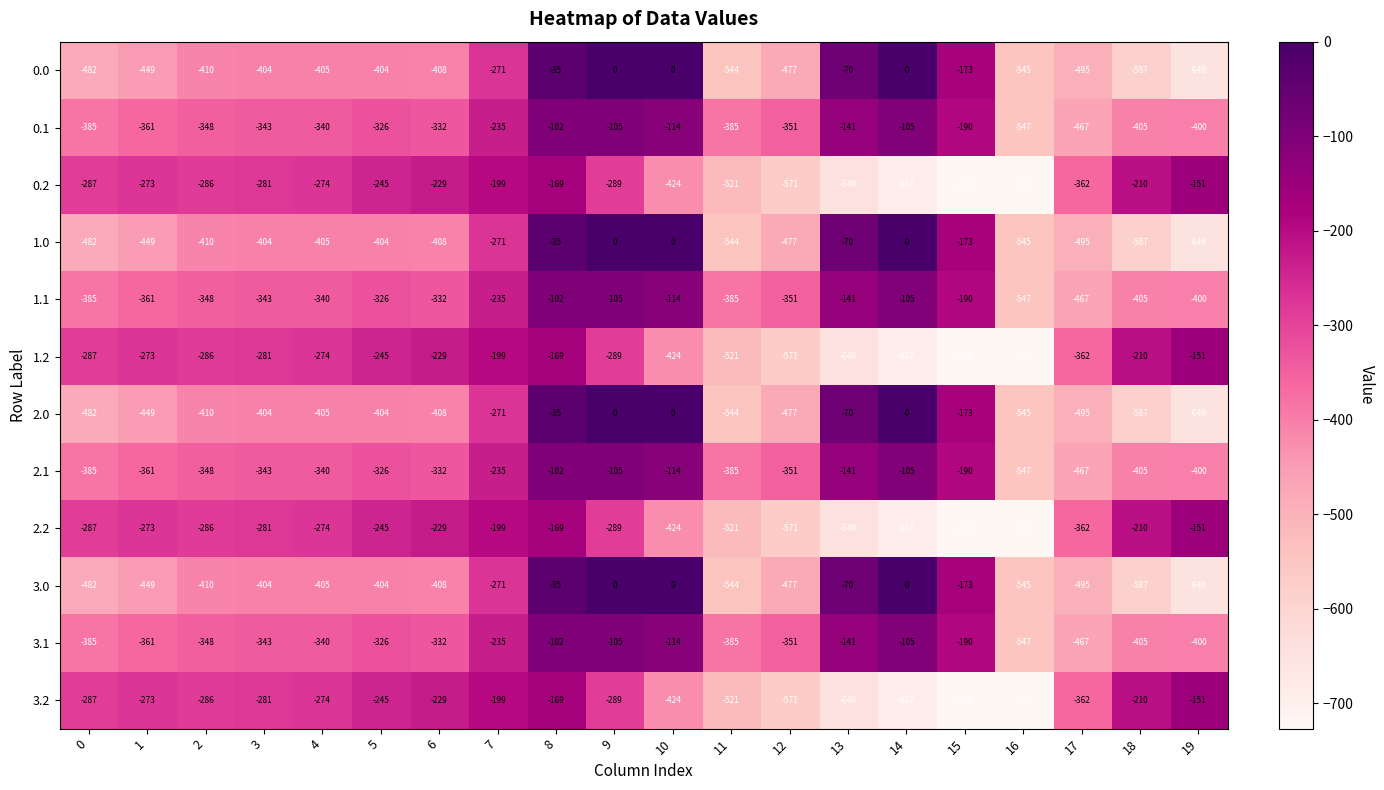

True or false: 1.2 has a value of -141 at 0.

False